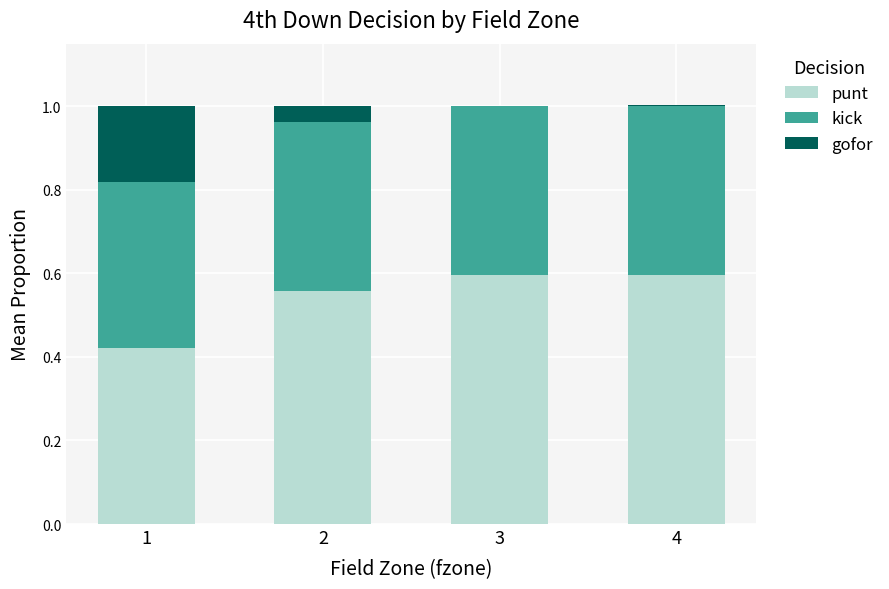

The value of punt at 2 is 0.6. True or false?

True